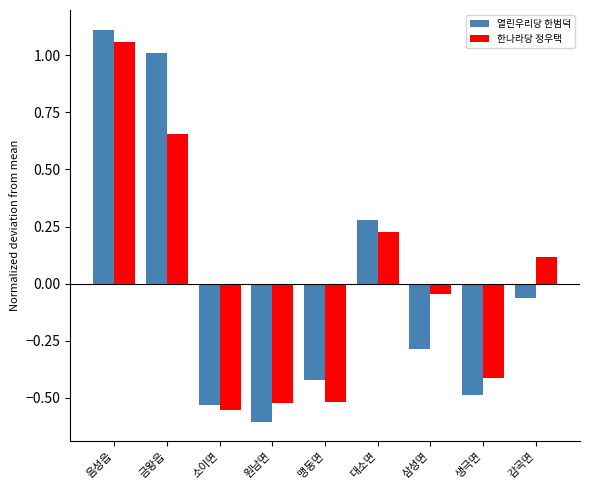

What is the total value across all series at 생극면?

-0.9